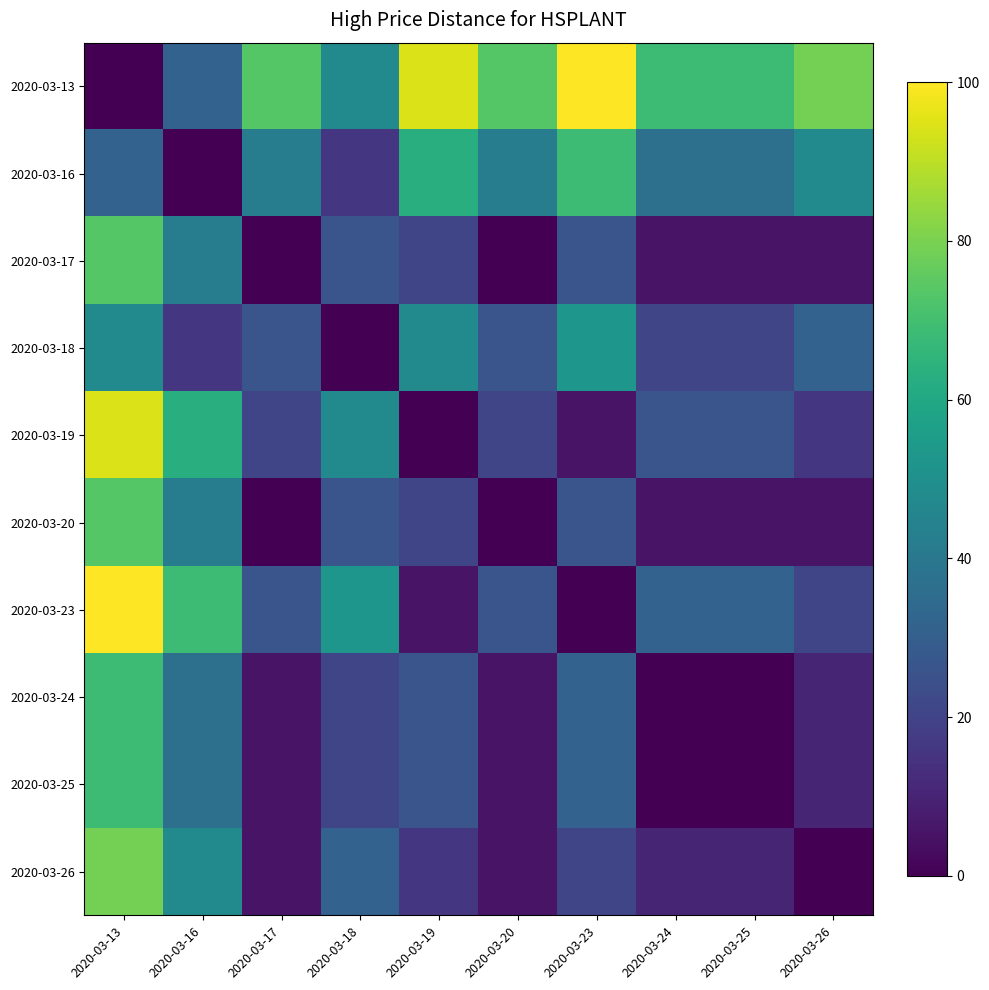

What is the total value across all series at 2020-03-24?

205.3